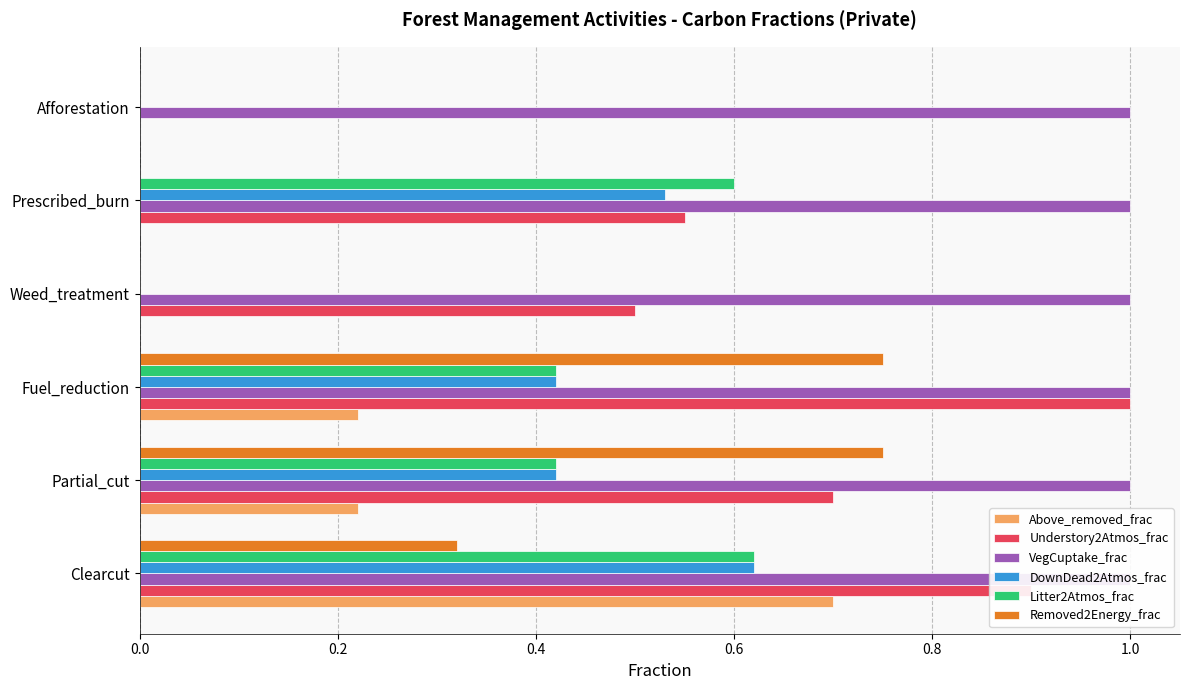

Between 0.4 and 0.8, which series saw the biggest shift?

Removed2Energy_frac